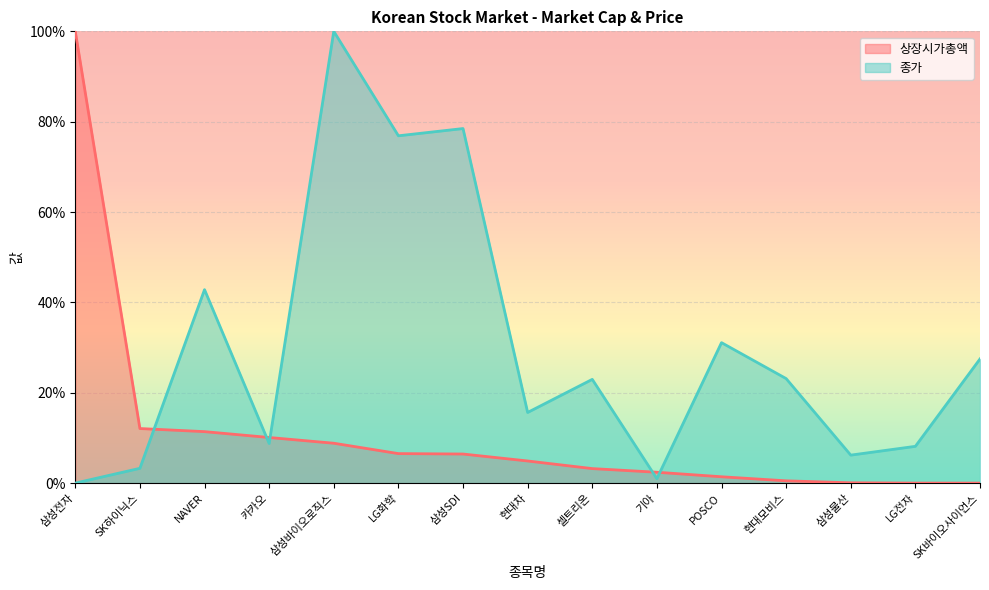

At LG전자, list the series in order from largest to smallest.

종가, 상장시가총액